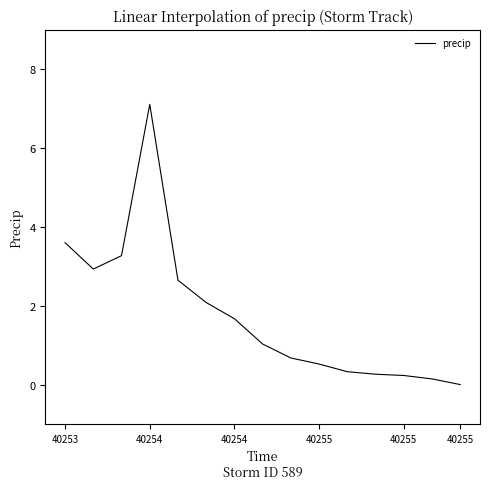

What is the greatest value displayed?

7.1